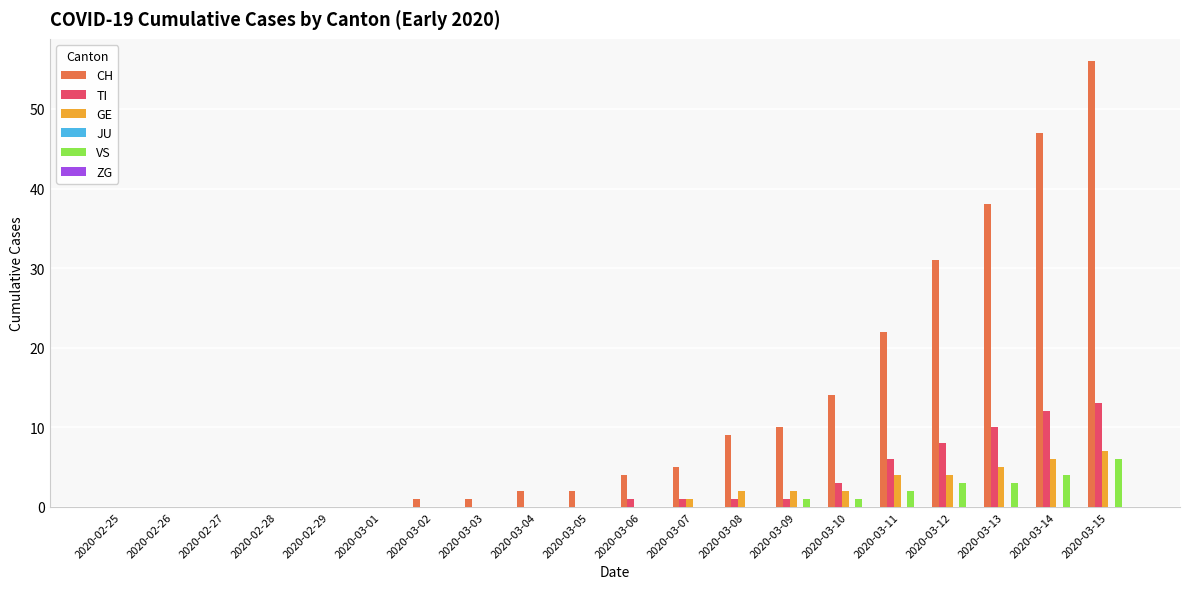

Is the value of GE at 2020-03-15 greater than the value of CH at 2020-03-01?

Yes